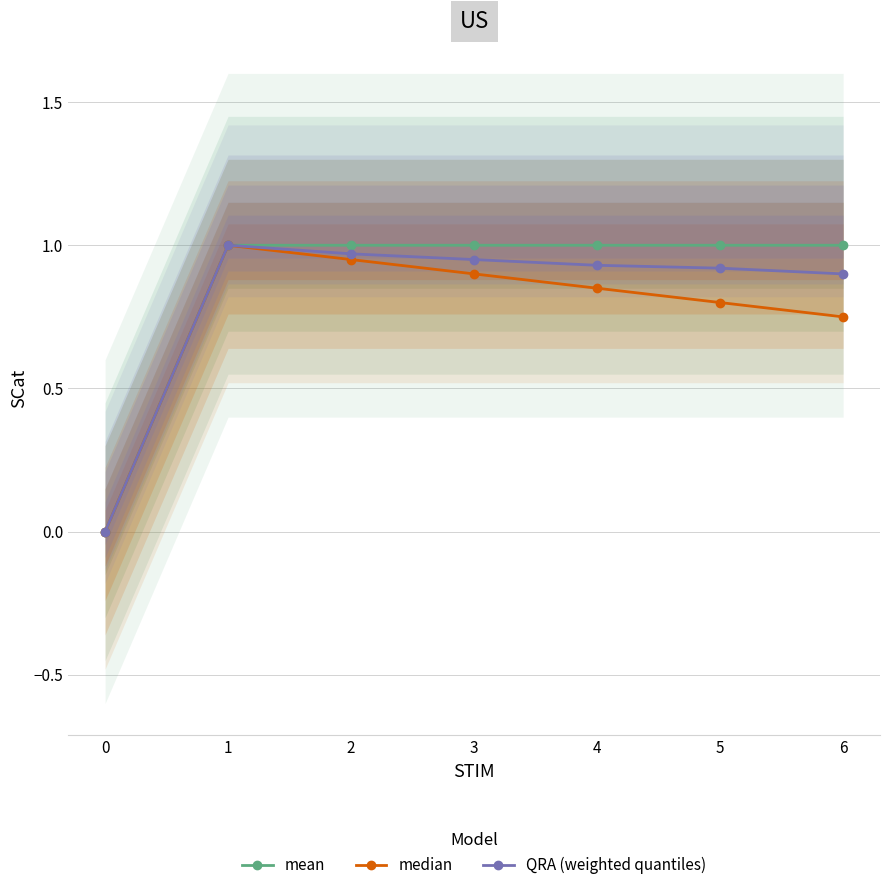

What is the total value across all series at 1?

3.0